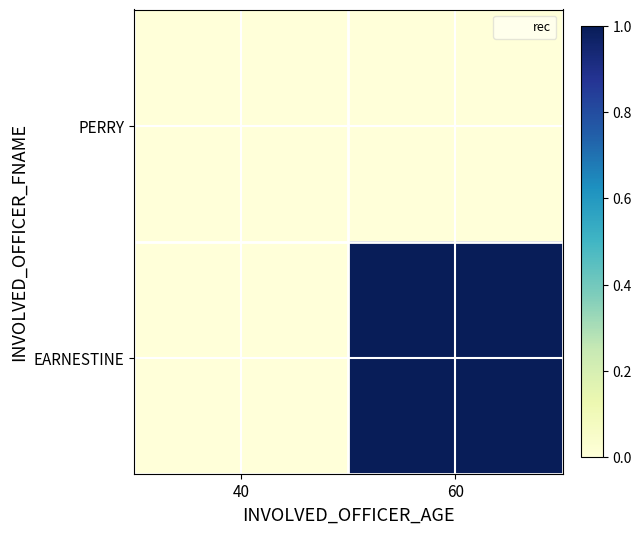

At how many categories does at least one series exceed 0?

1